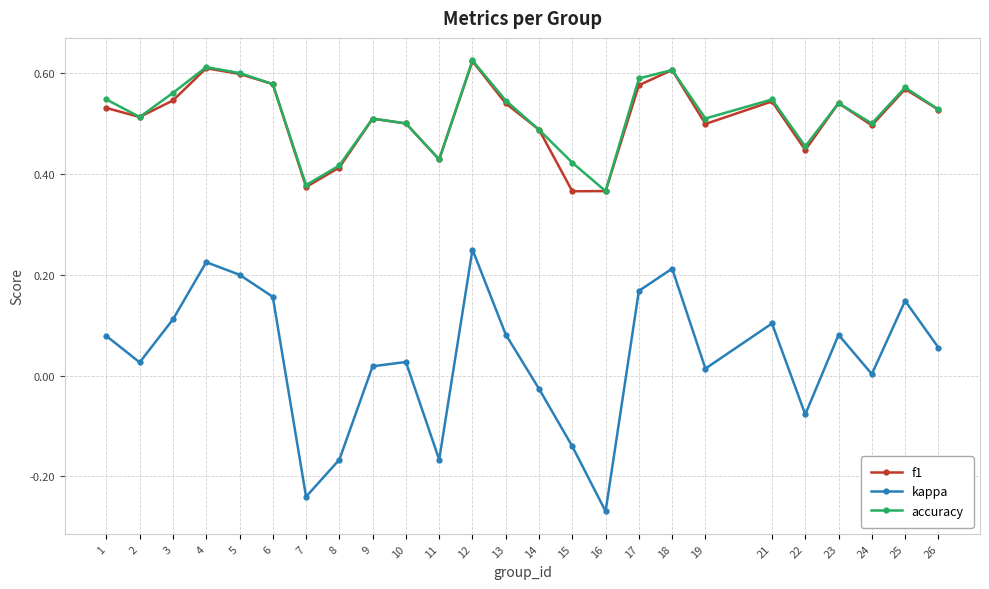

Which series has the widest spread of values?

kappa